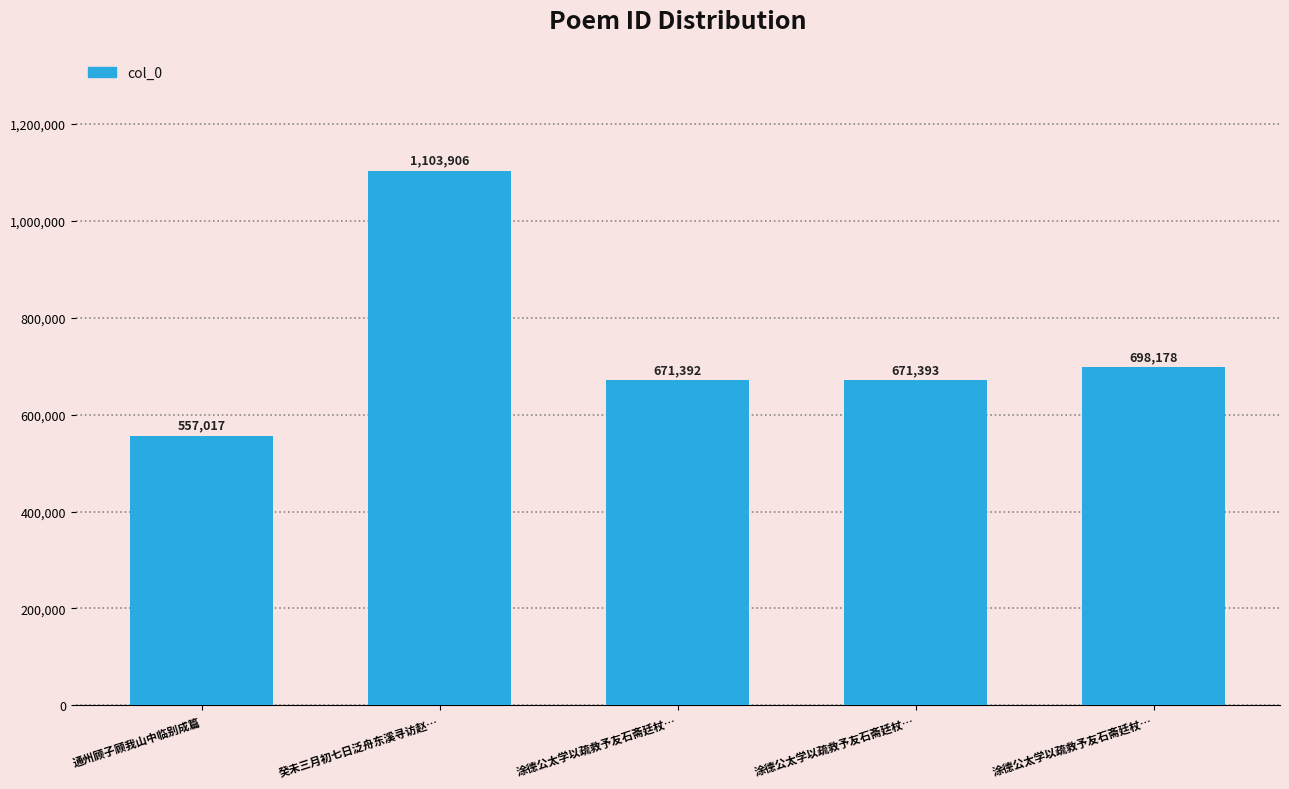

How many data points are less than 671393?

2